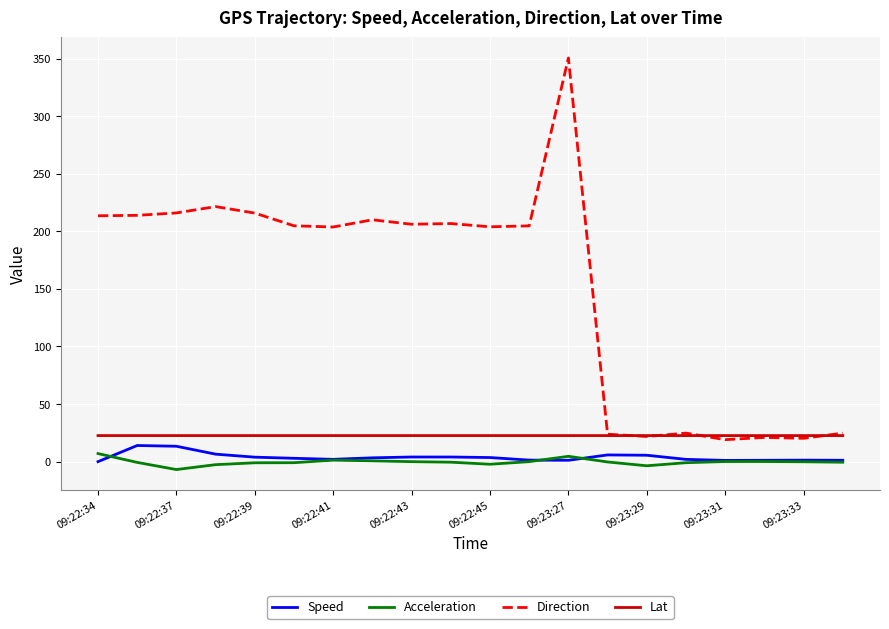

Which series has the largest total across all categories?

Direction